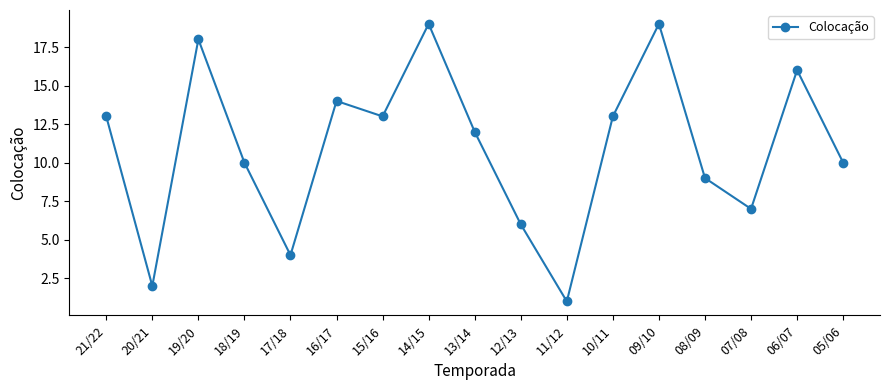

Which label corresponds to the smallest value in the chart?

11/12